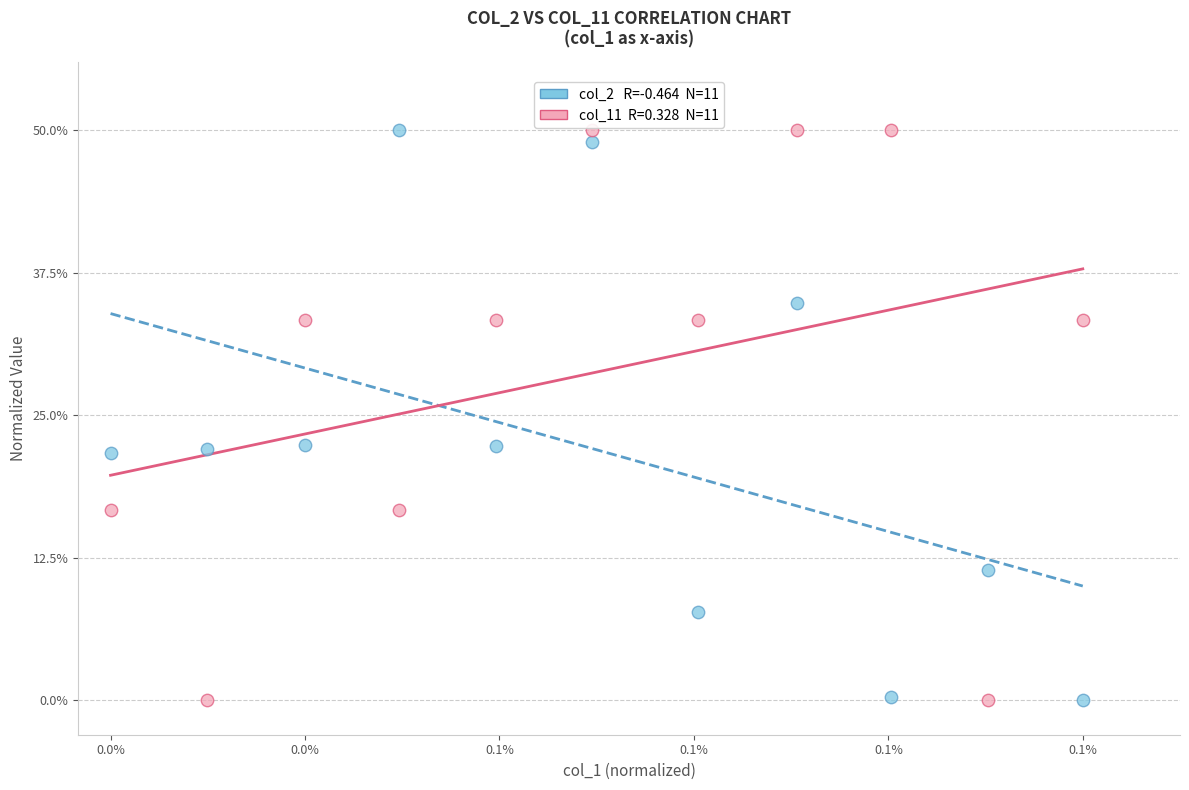

Across all data points, what is the range of Y values (max minus min)?

50.0